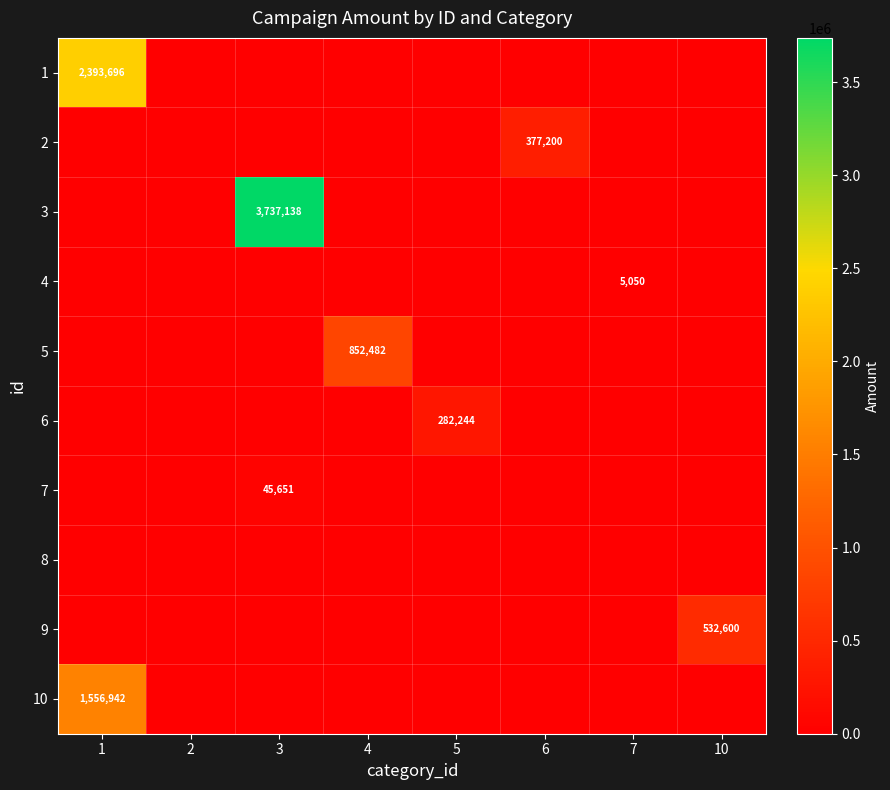

Which has a higher value, 4 or 5?

4